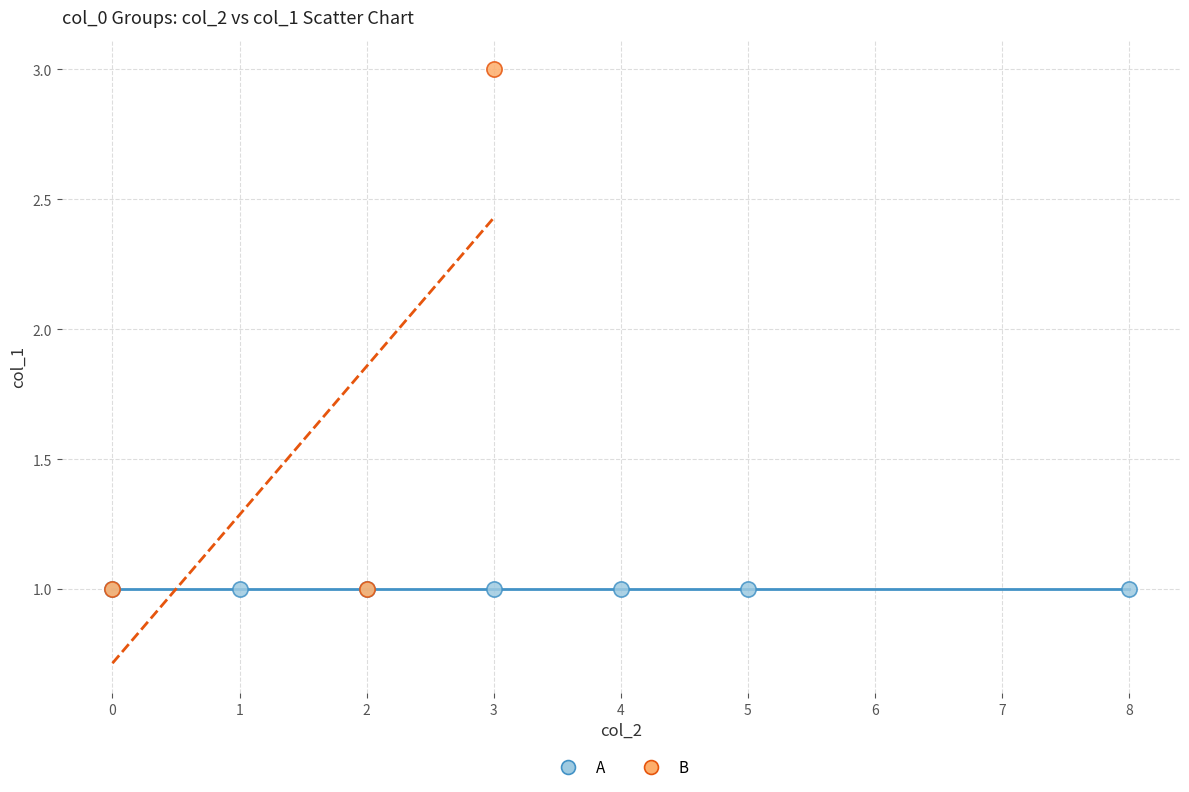

Which series contains the highest Y value?

B